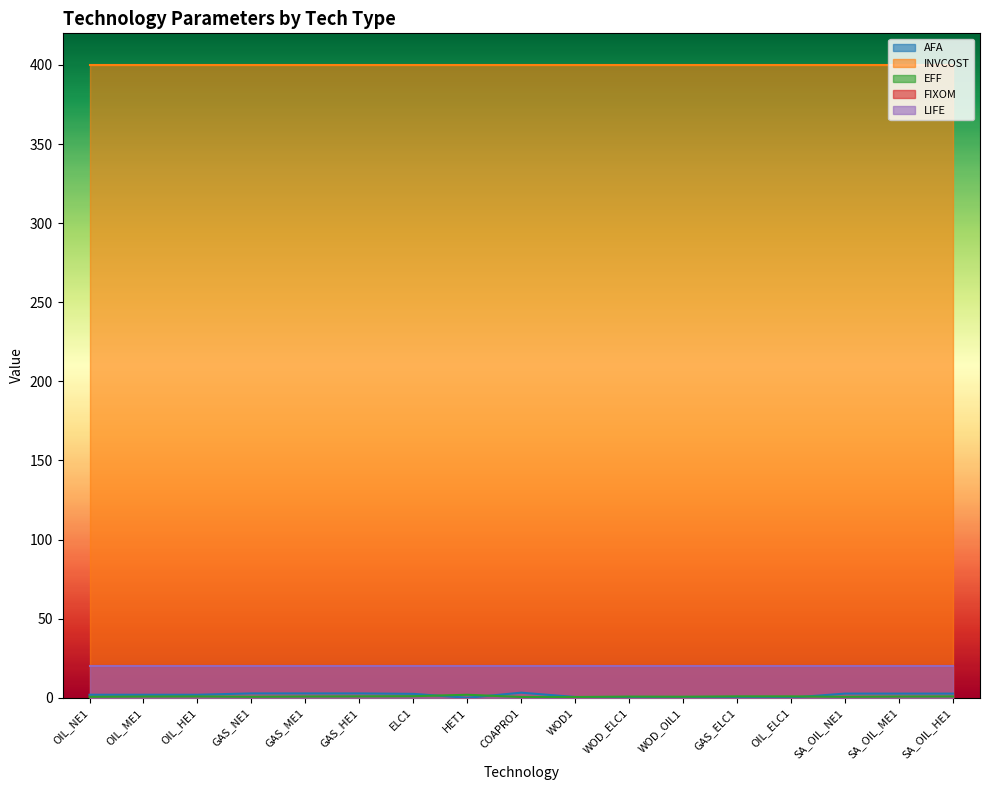

What is the difference between the highest and lowest values at HET1?

400.0